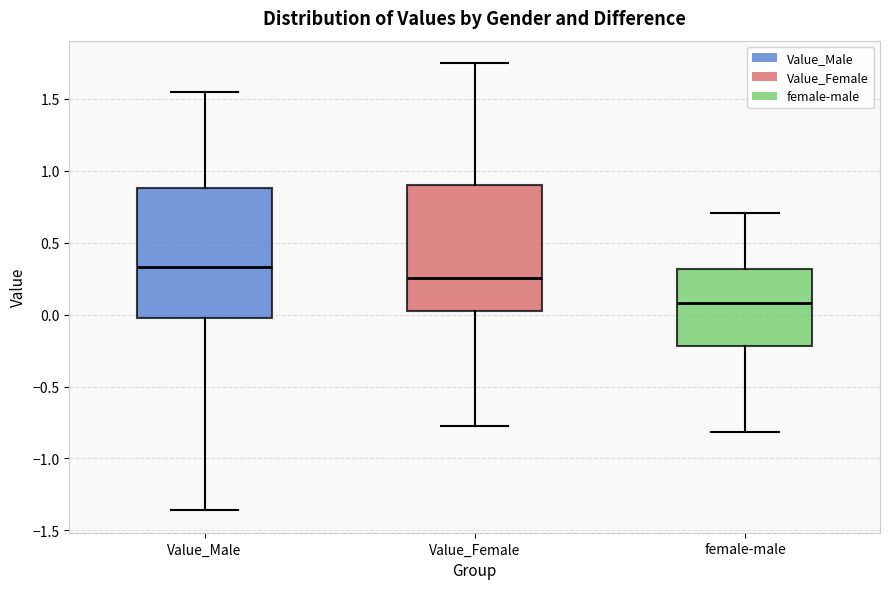

Reading left to right, read every box against the y-axis: the position of its median line, the range the box covers, and the ends of its whiskers. The values are not printed on the chart, so give them approximately, as read against the axis.

Value_Male: median 0.35, box 0.00 to 0.90, whiskers -1.35 to 1.55
Value_Female: median 0.25, box 0.00 to 0.90, whiskers -0.80 to 1.75
female-male: median 0.10, box -0.20 to 0.30, whiskers -0.80 to 0.70